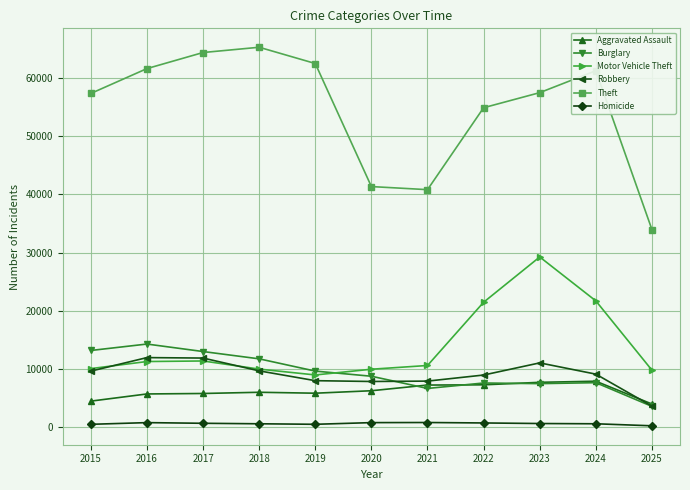

At how many categories does at least one series exceed 18759?

11